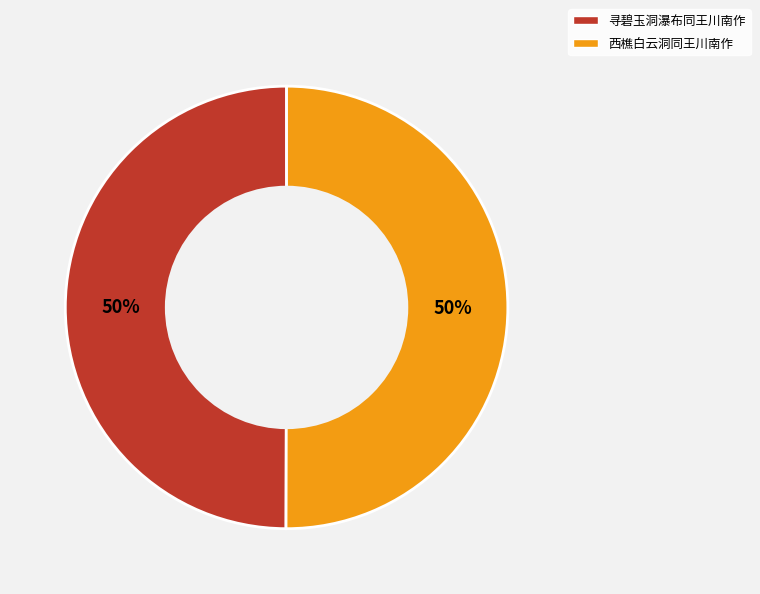

Combined, do 寻碧玉洞瀑布同王川南作 and 西樵白云洞同王川南作 account for over 50%?

Yes